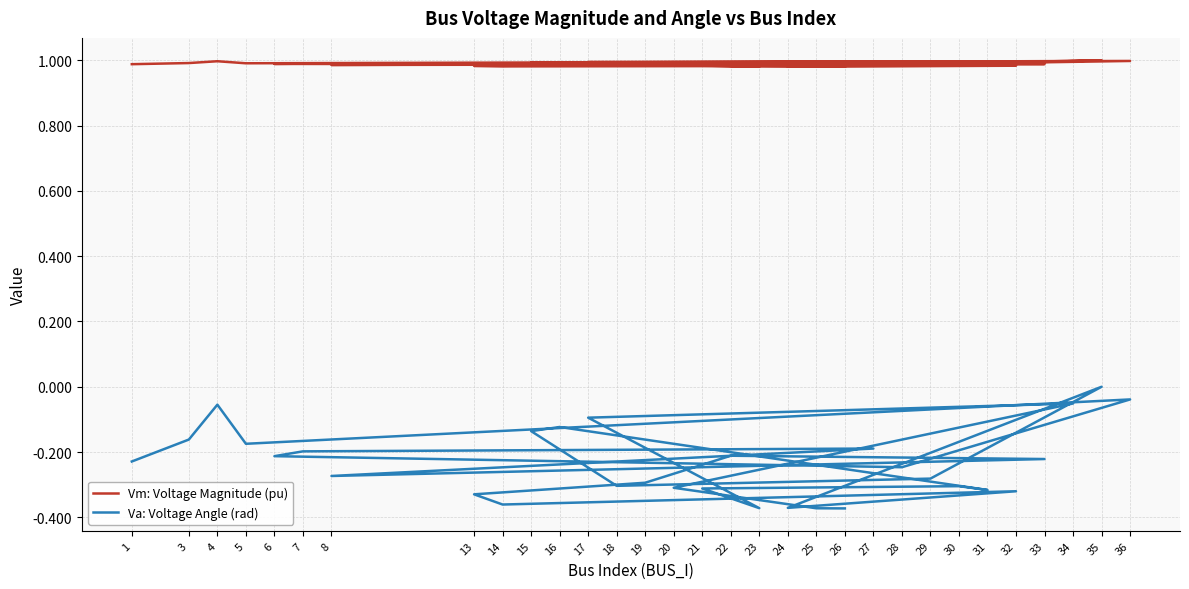

The Va: Voltage Angle (rad) series shows -0.4 at 8. True or false?

False